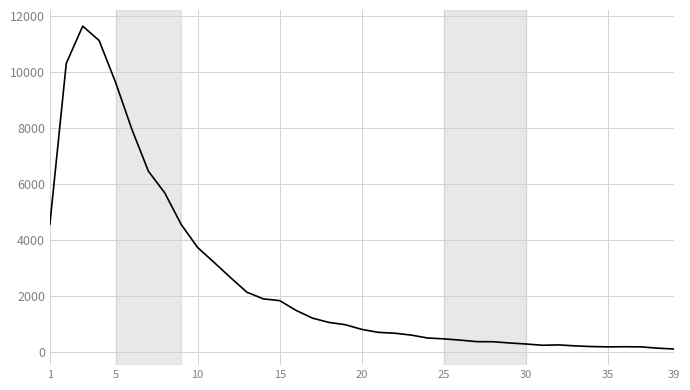

What is the greatest value displayed?

11631